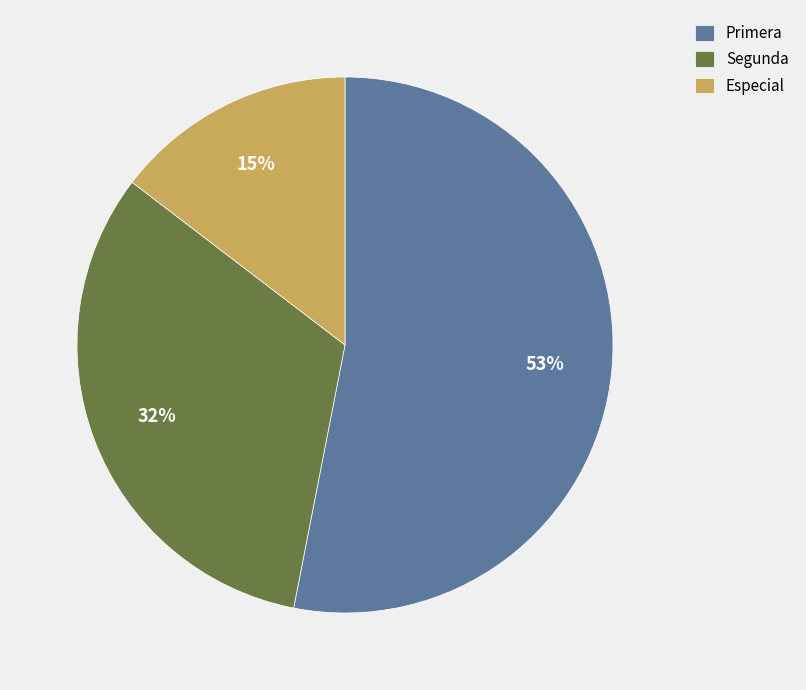

Which slice is the smallest?

Especial